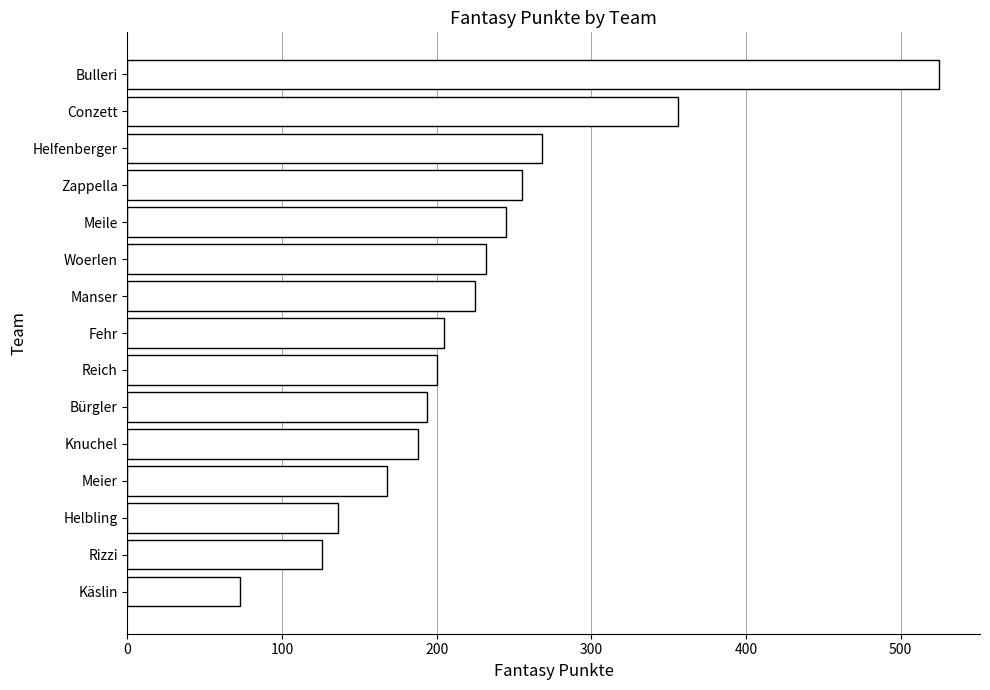

Where is the data nearest to the value 299?

Helfenberger